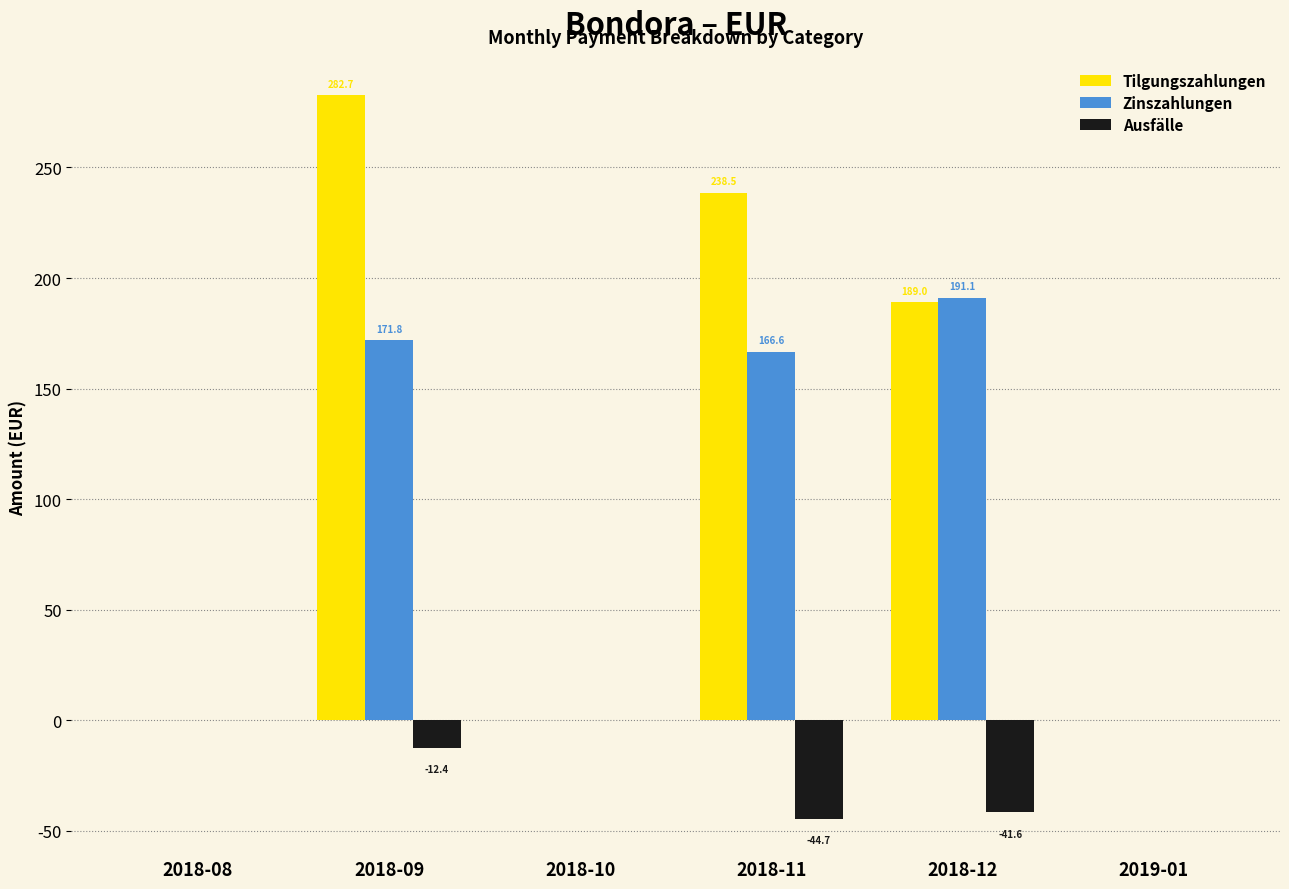

How many series are shown in this chart?

3